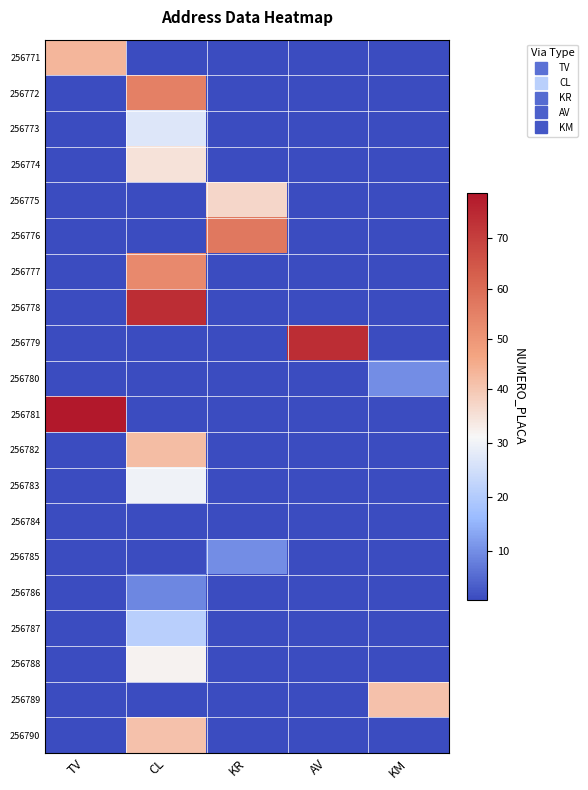

At how many categories does at least one series exceed 18?

5